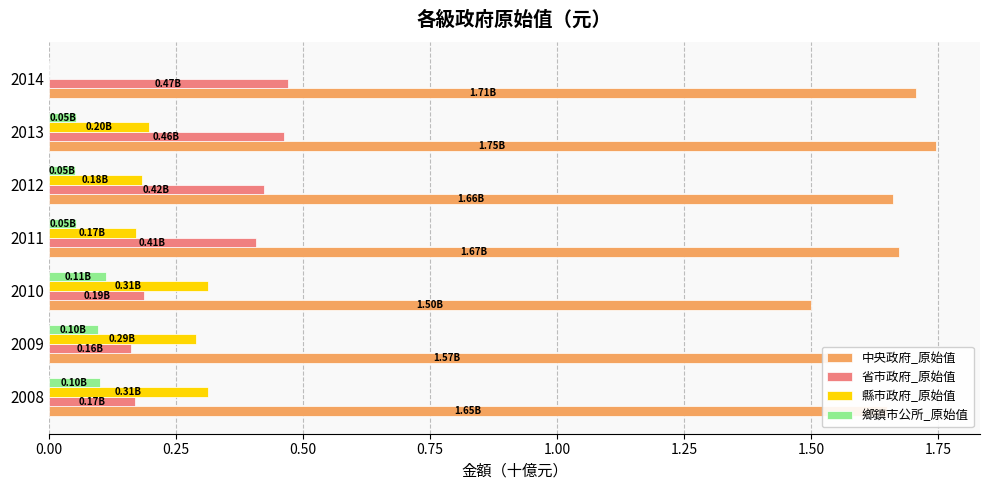

Is the value of 縣市政府_原始值 at 2014 greater than the value of 鄉鎮市公所_原始值 at 2009?

No